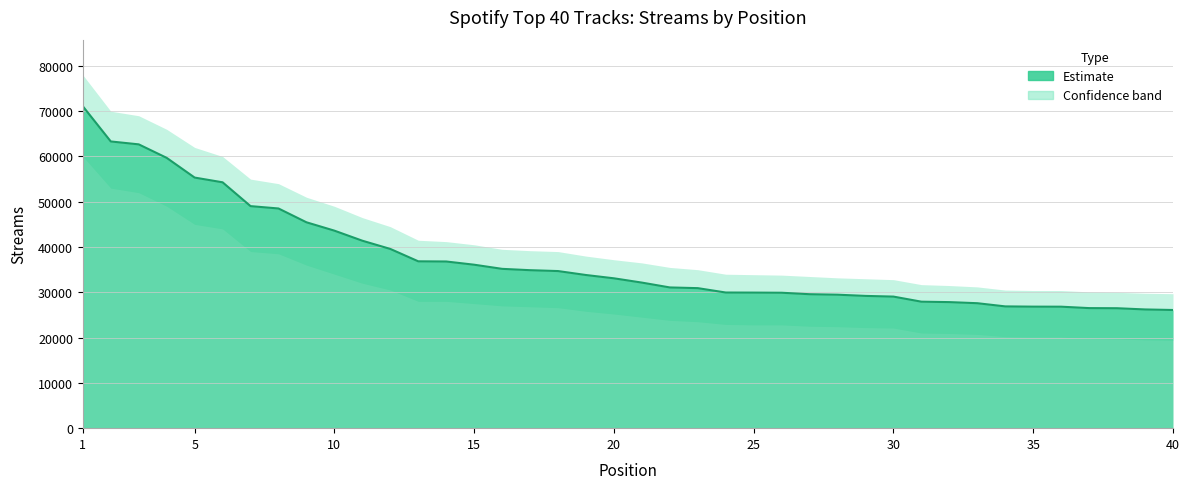

What is the value of the 16th point from the left?

35184